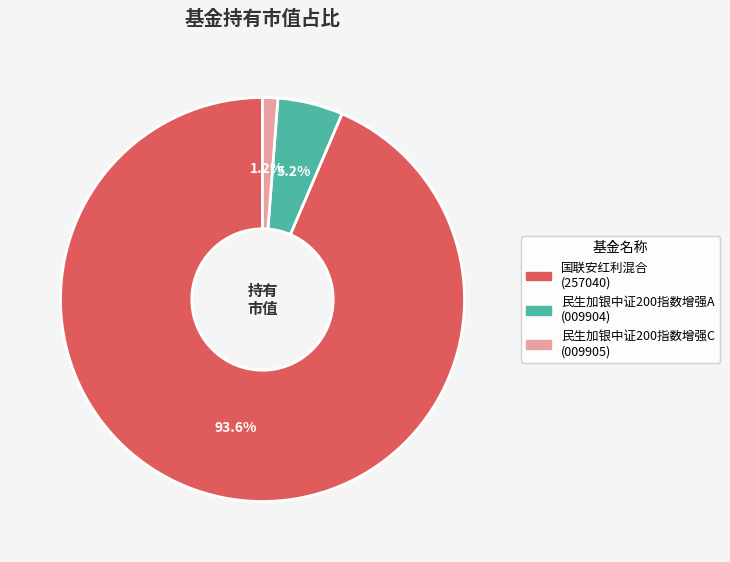

True or false: 民生加银中证200指数增强A accounts for 5% of the total.

True